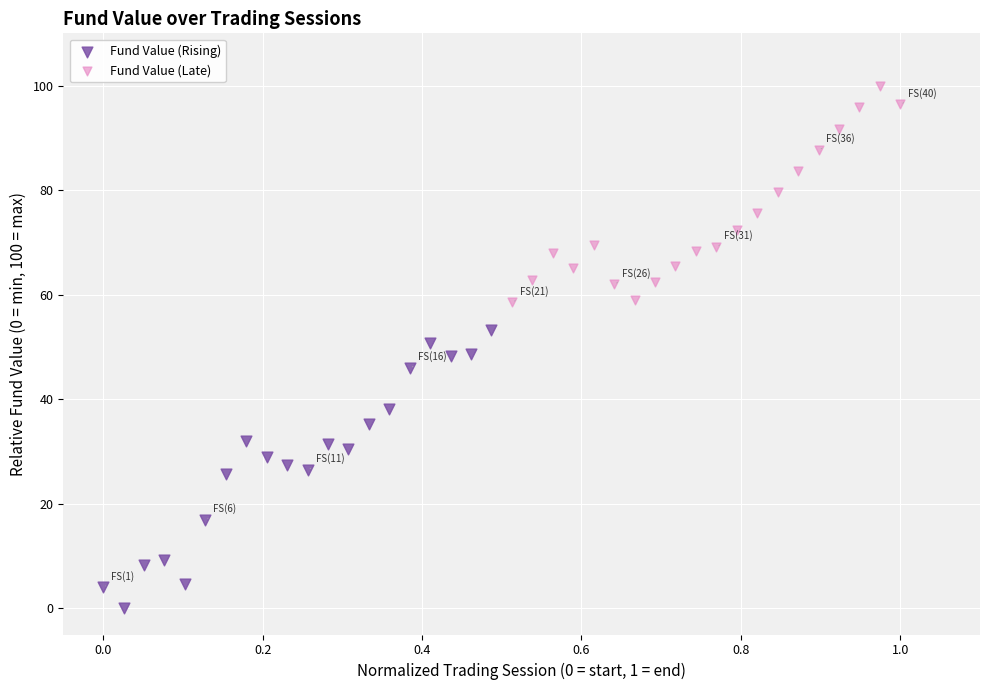

Which series reaches the maximum Y coordinate?

Fund Value (Late)